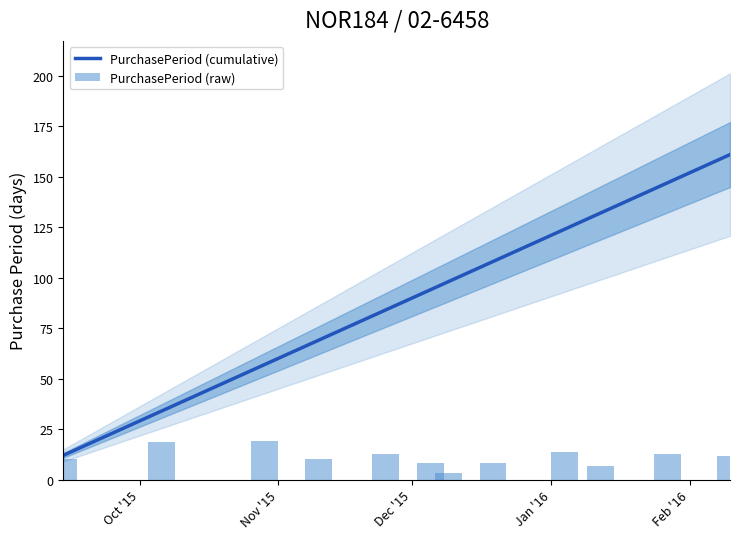

Rank the categories by value from lowest to highest.

2015-12-09, 2016-01-12, 2015-12-05, 2015-12-19, 2015-09-14, 2015-11-10, 2016-02-10, 2015-11-25, 2016-01-27, 2016-01-04, 2015-10-06, 2015-10-29